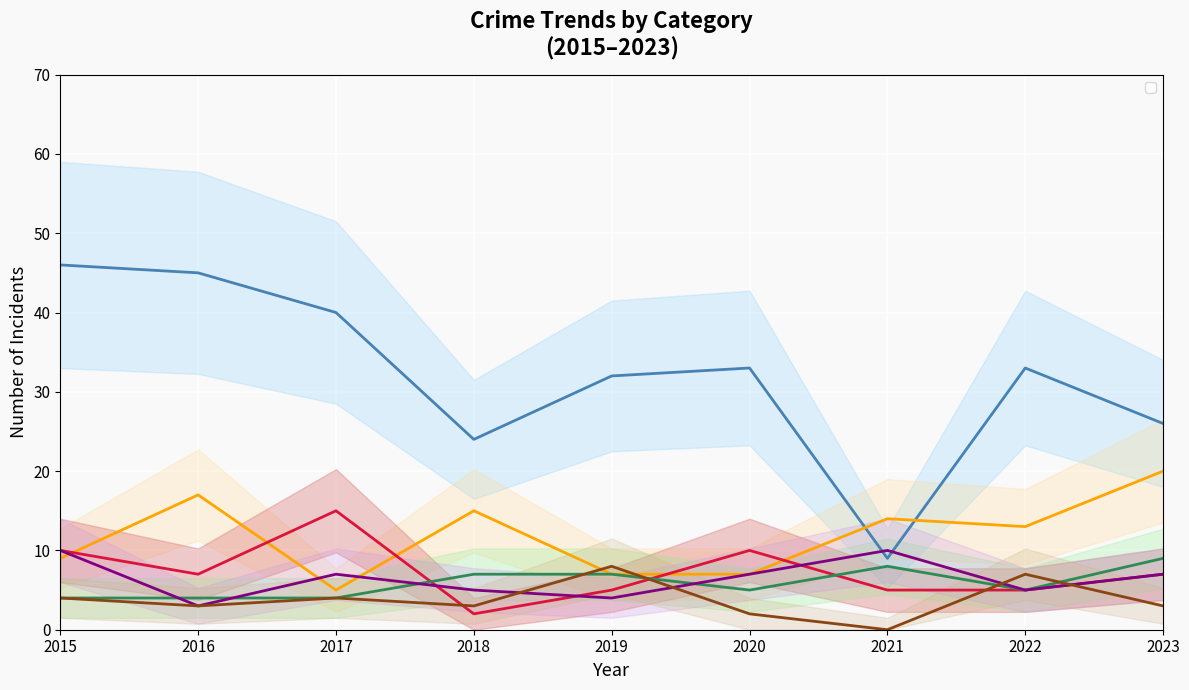

List the series in order of their peak value, highest first.

Theft, Motor Vehicle Theft, Robbery, Aggravated Battery, Aggravated Assault, Burglary